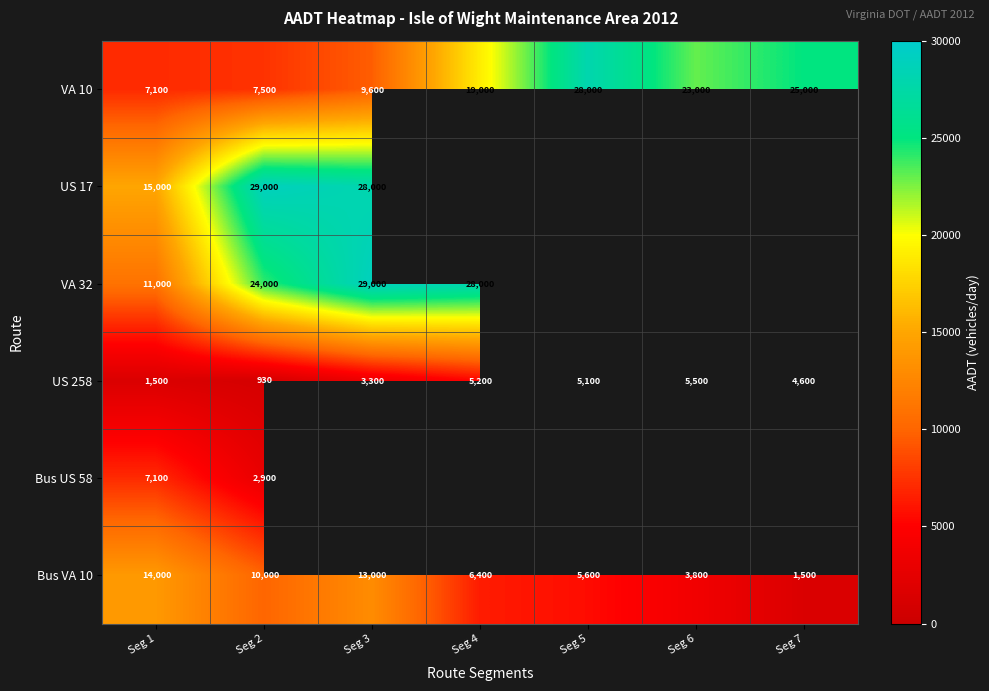

At Seg 2, list the series in order from smallest to largest.

US 258, Bus US 58, VA 10, Bus VA 10, VA 32, US 17